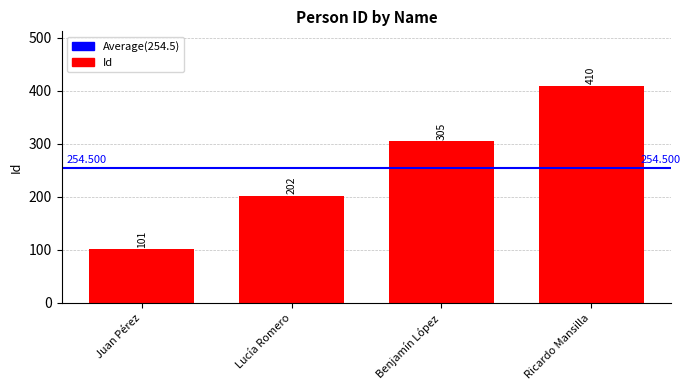

How many categories are shown in the chart?

4